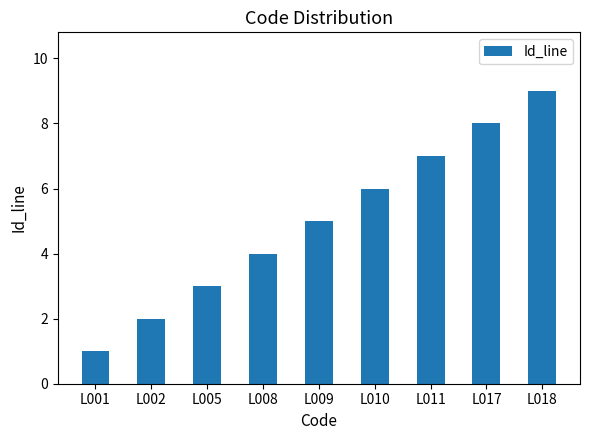

How many data points are less than 5?

4